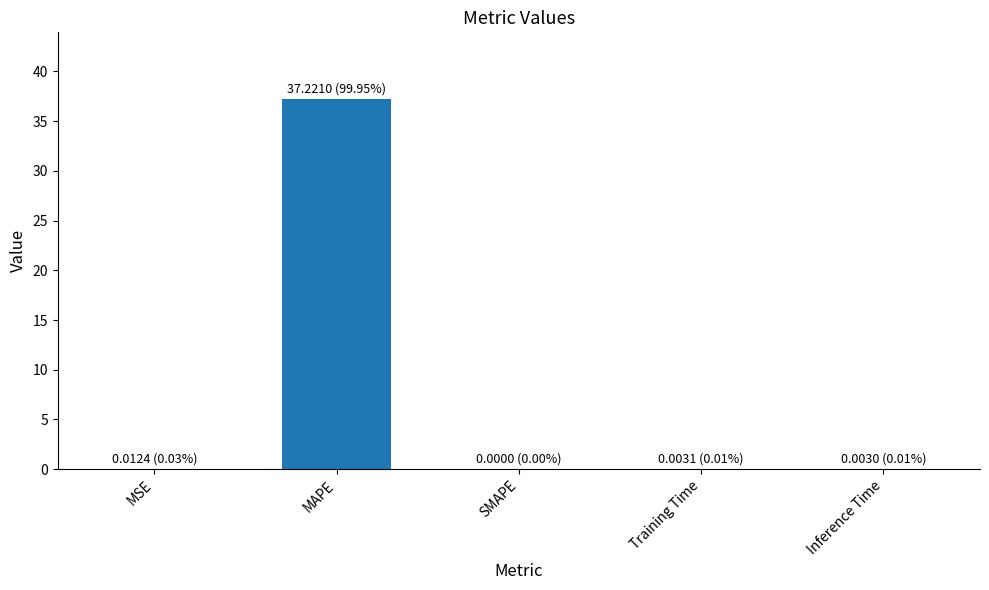

Are the bars horizontal?

No